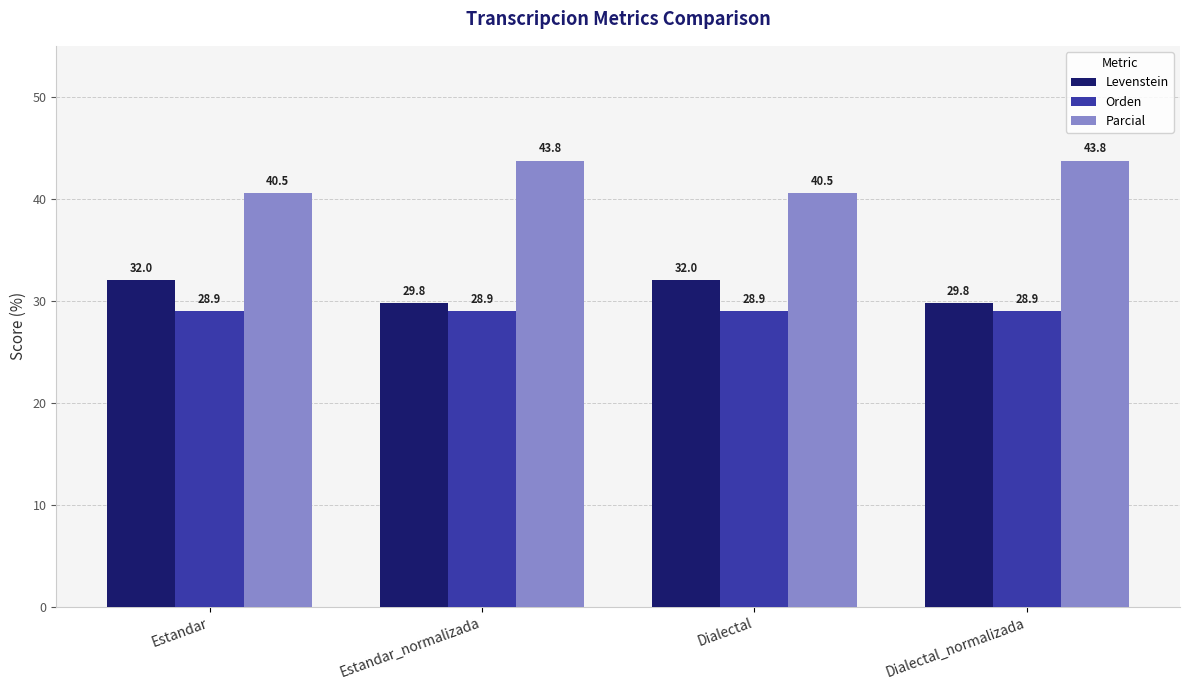

How many series are shown in this chart?

3